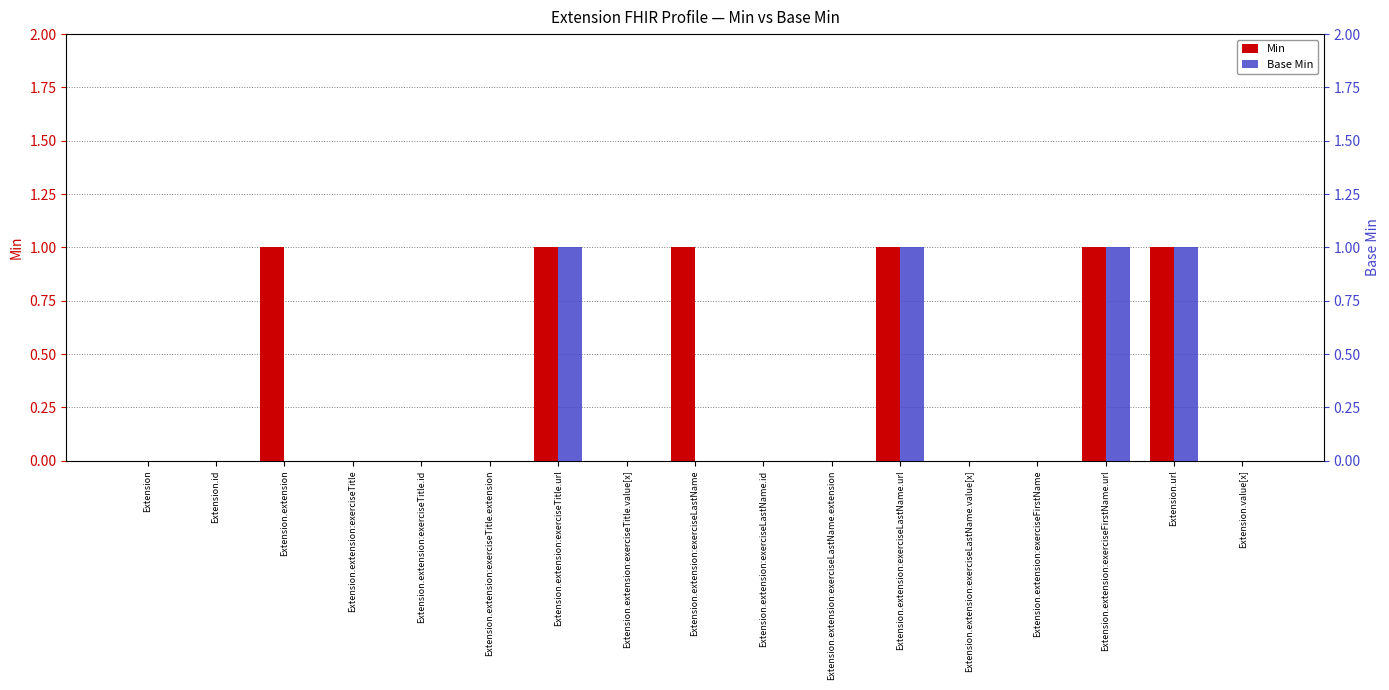

Where is Base Min nearest to the value 0?

Extension